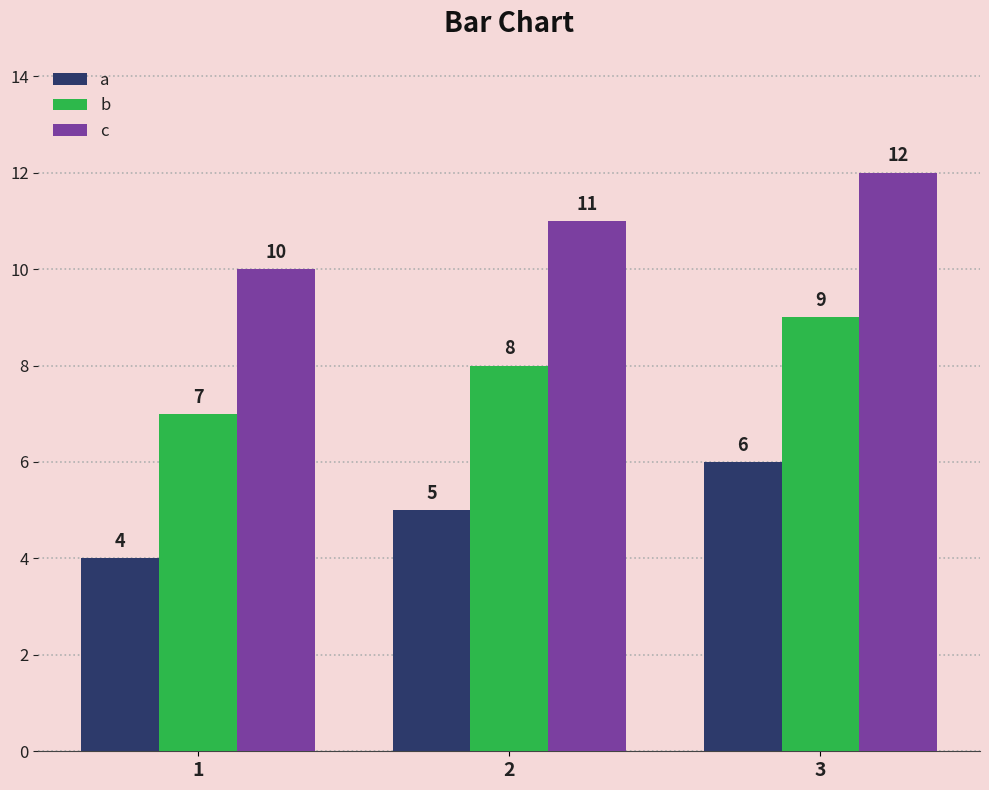

Which series has the largest total across all categories?

c